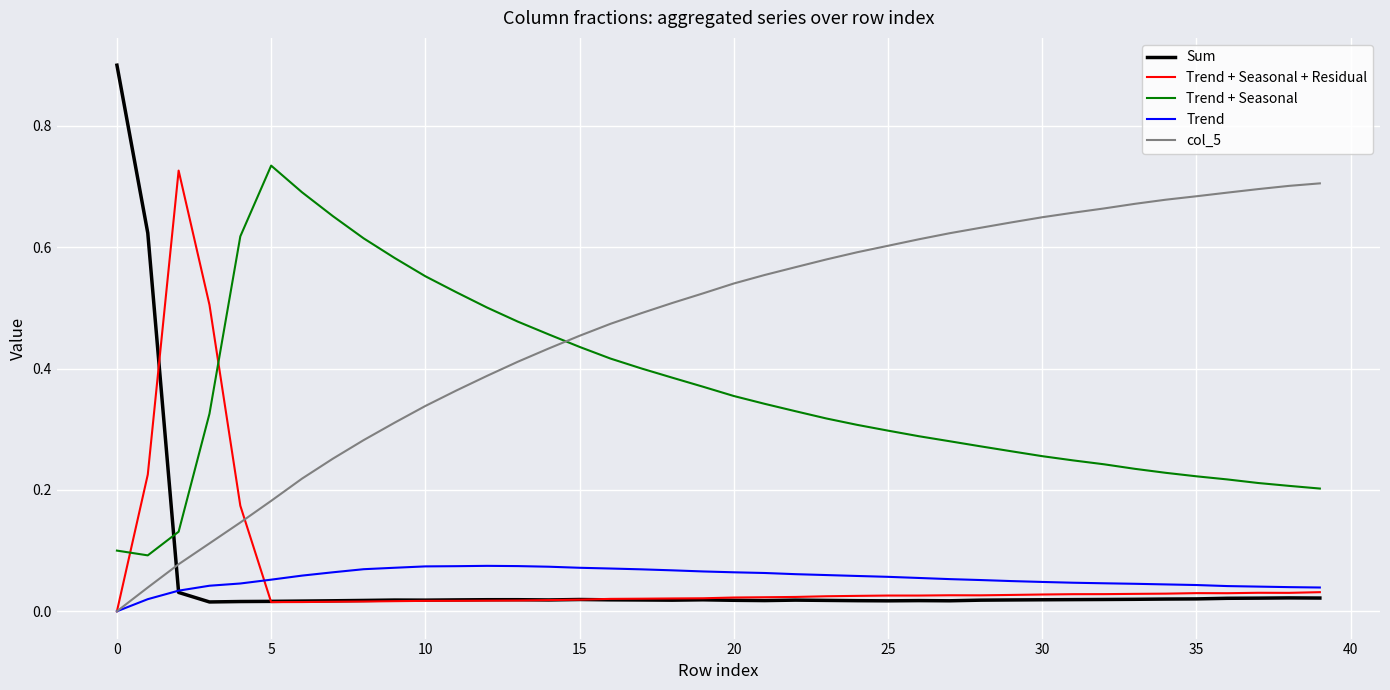

Does the chart display data point markers on the line(s)?

No